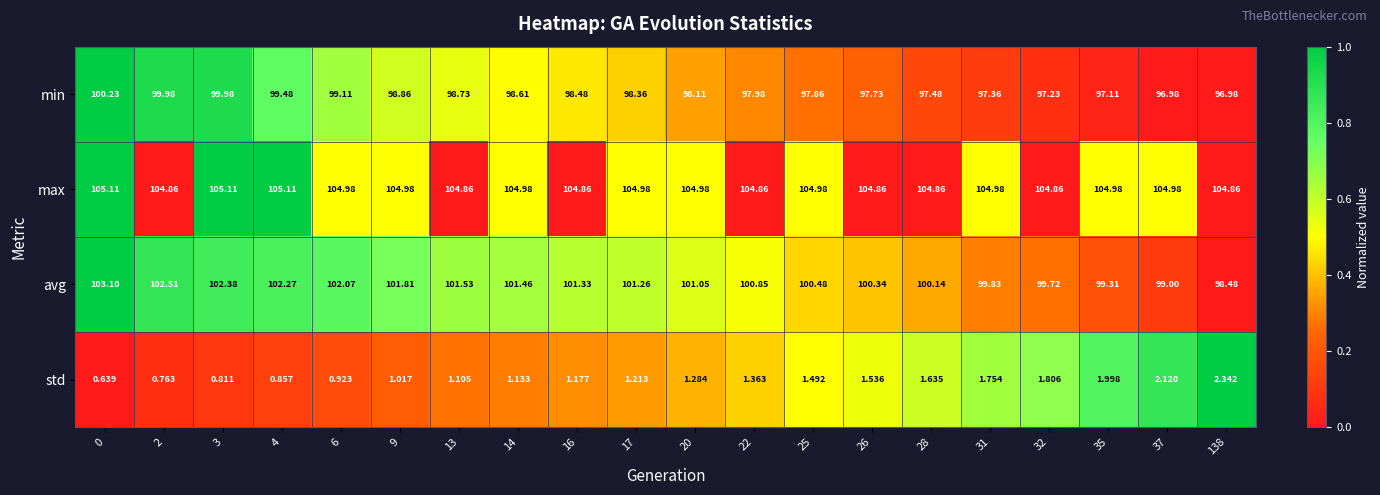

What is the difference between the highest and lowest values at 28?

103.2